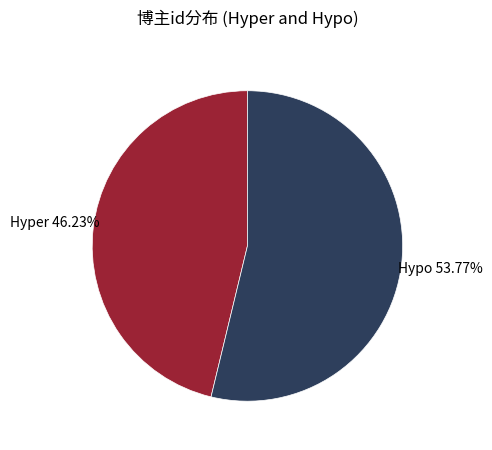

Rank the categories by value from highest to lowest.

Hypo, Hyper